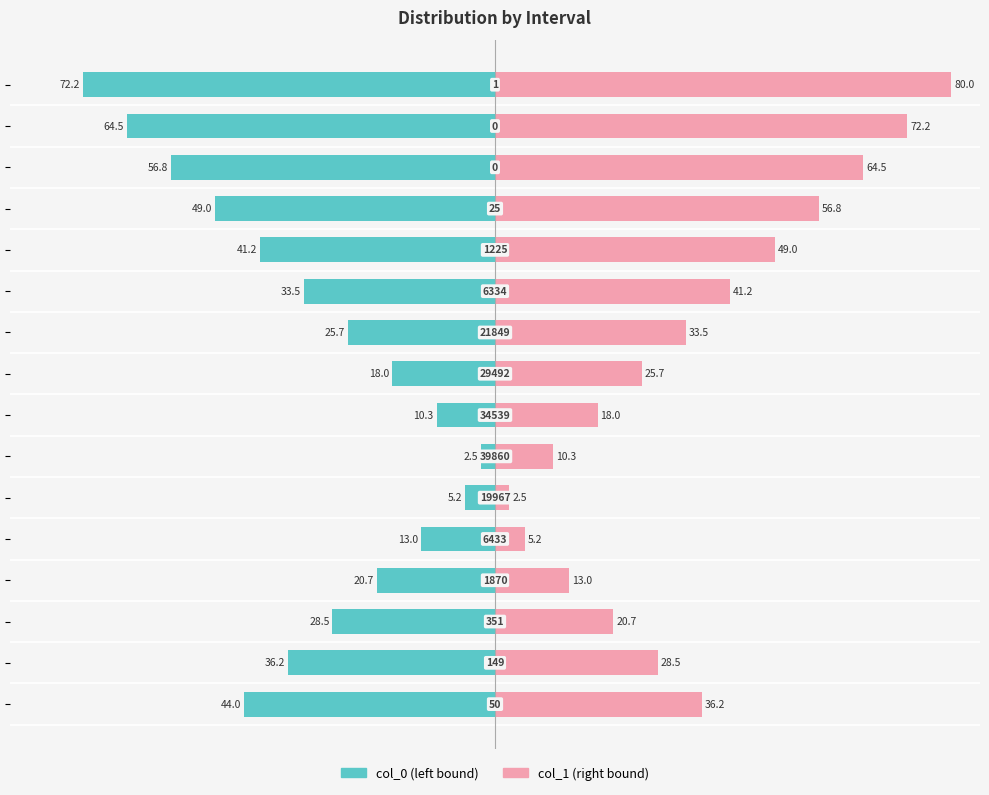

What is the sum of the col_0 values at 12 and −20?

-62.0